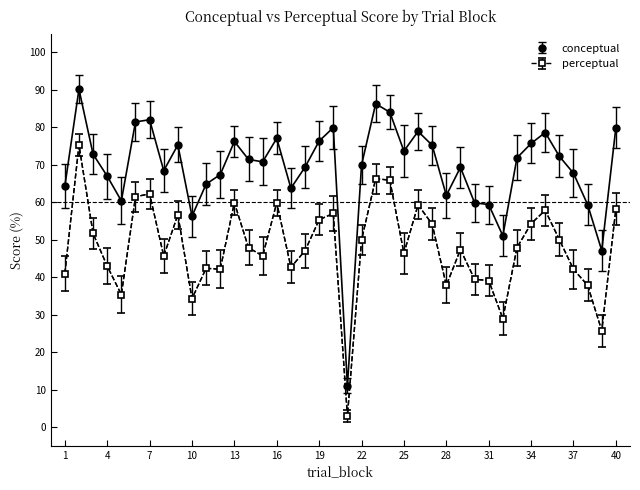

Rank the series by their maximum value, from lowest to highest.

perceptual, conceptual